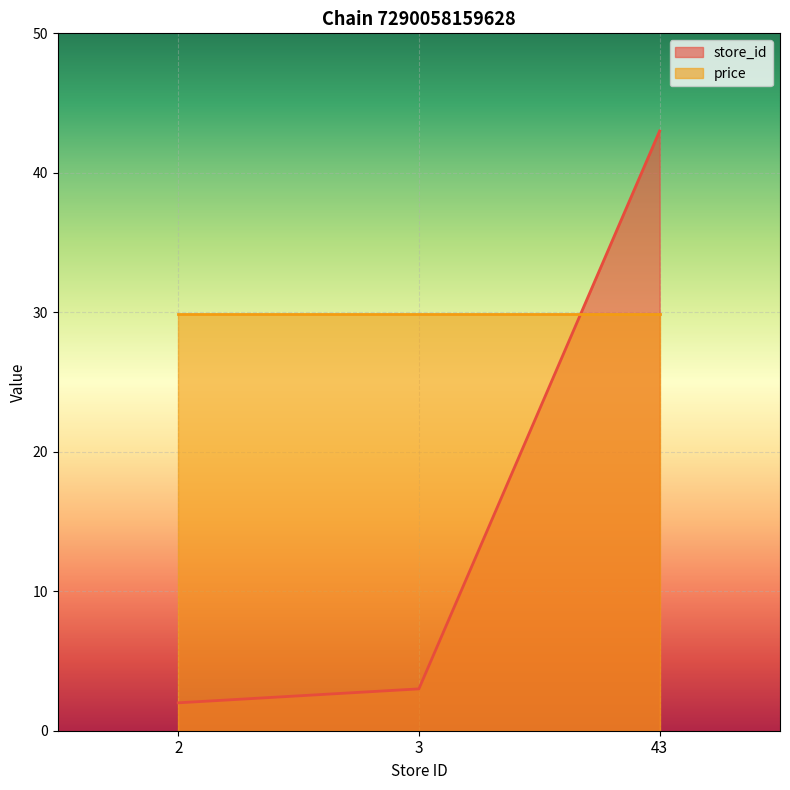

Does the chart display data point markers on the line(s)?

No